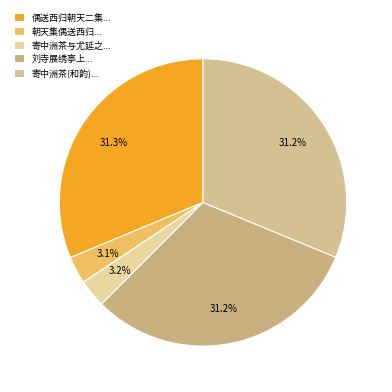

Count the number of slices in the pie.

5